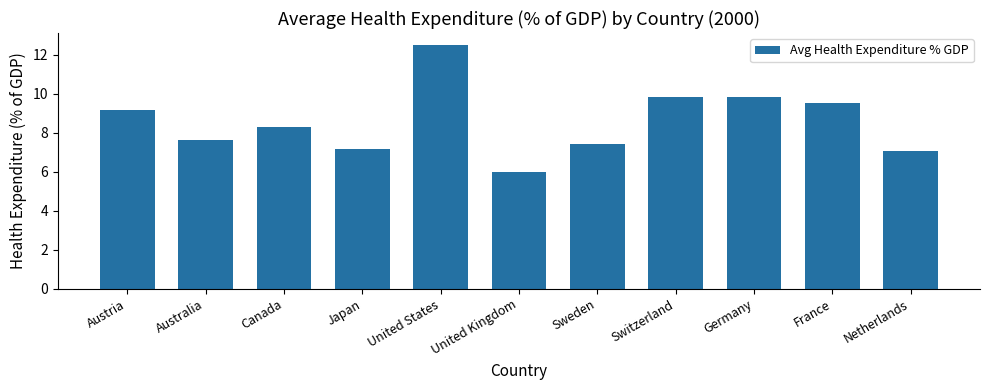

What is the ratio of the value at Australia to the value at United Kingdom?

1.3